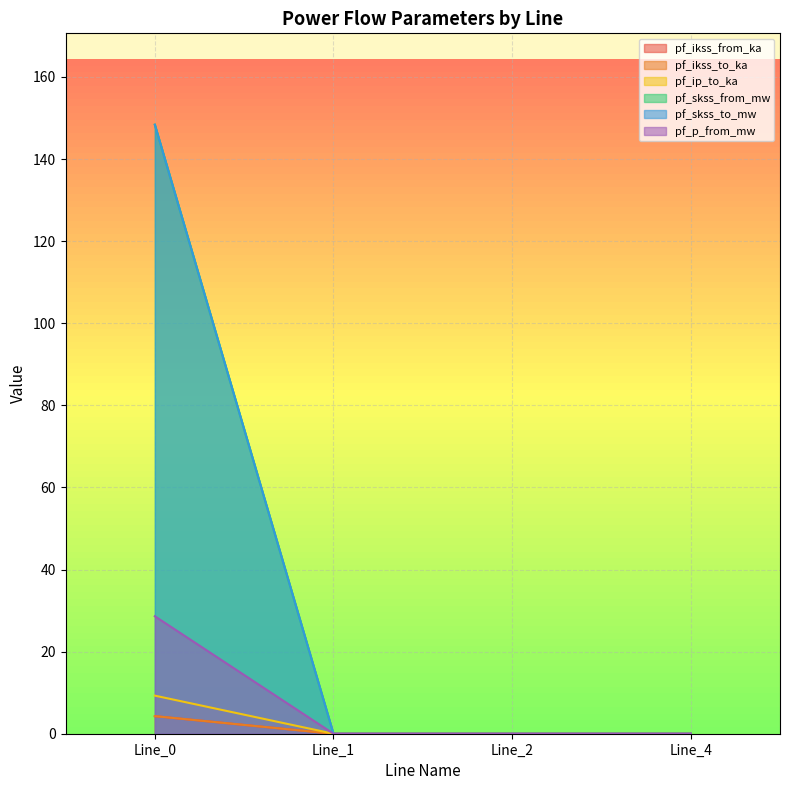

Which label corresponds to the smallest value in the chart?

Line_1